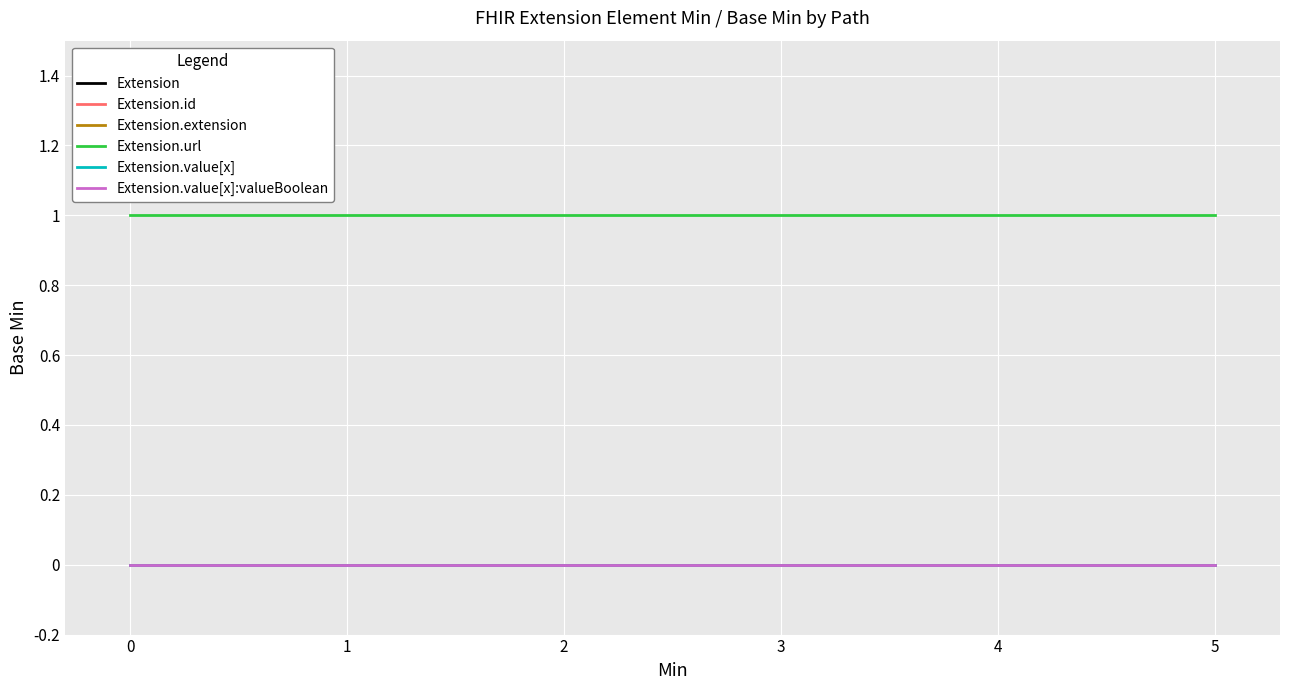

What is the spread (max minus min) of values at 4?

1